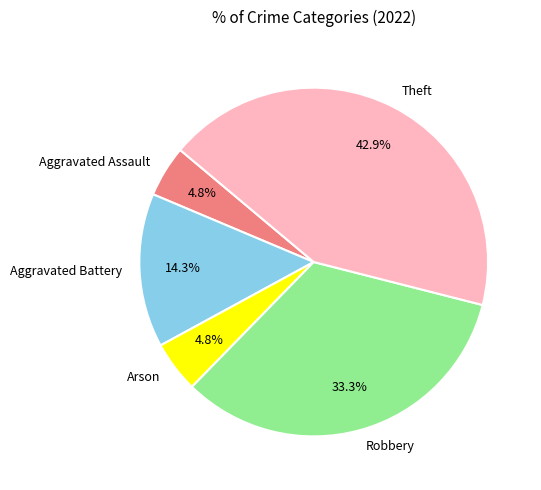

Combined, do Robbery and Aggravated Battery account for over 50%?

No